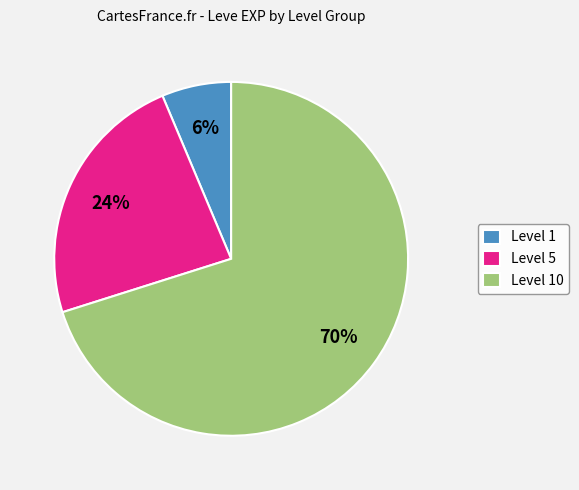

Is Level 1 the majority of the pie?

No